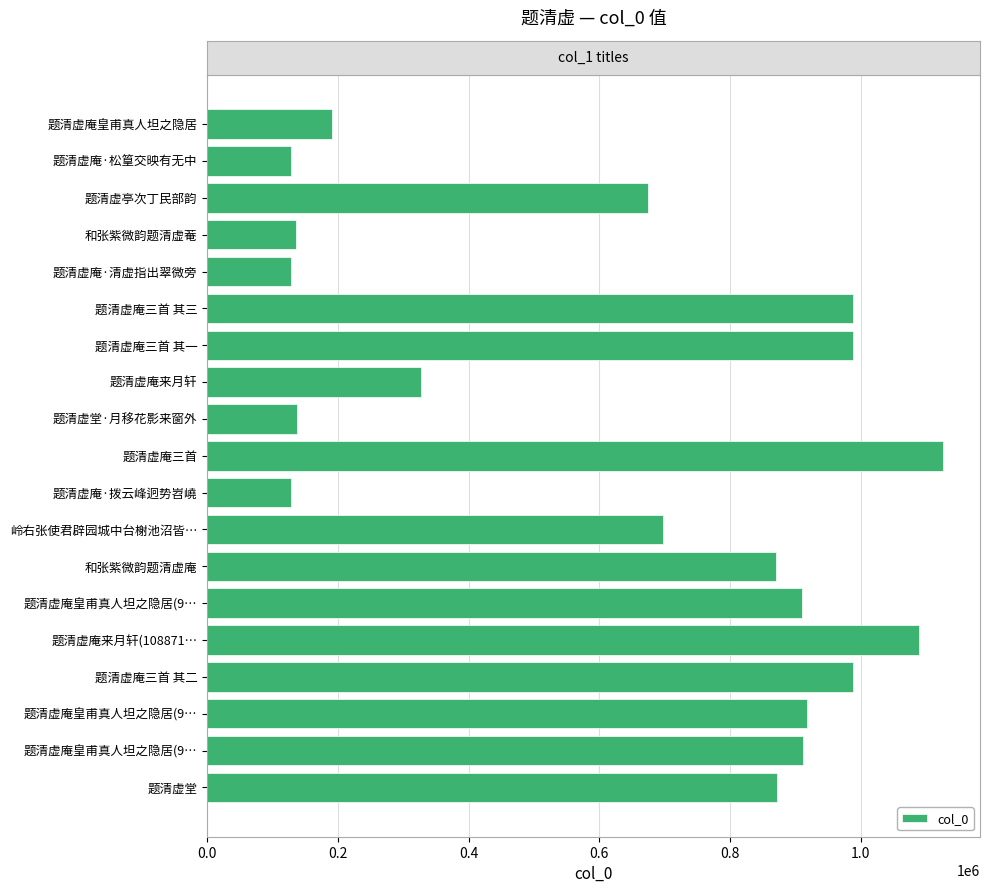

What is the average value?

642635